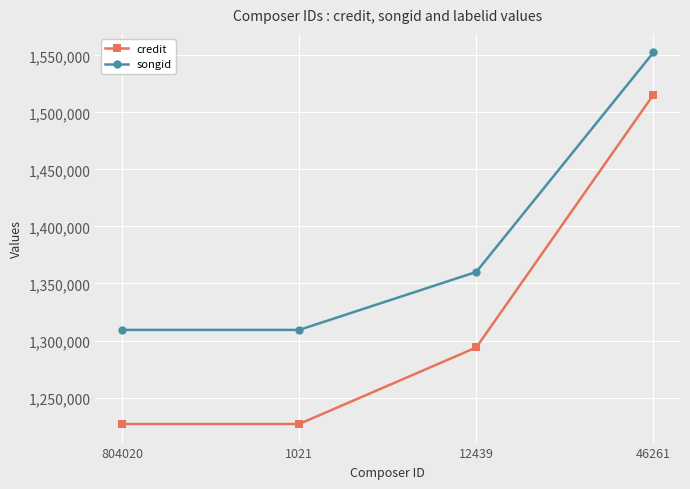

How many lines are shown in the chart?

2